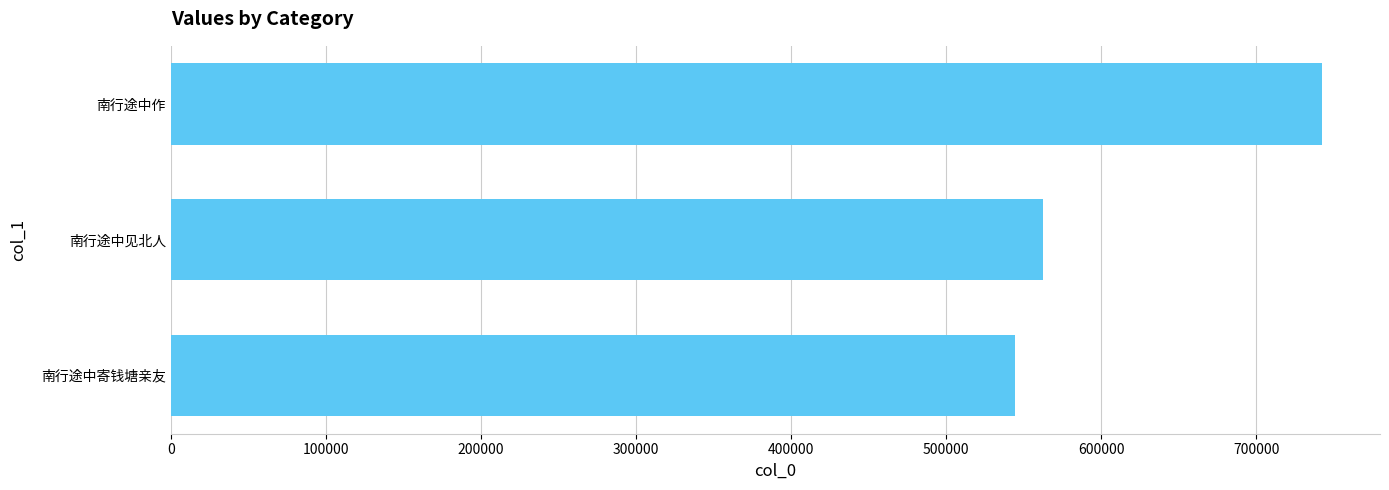

True or false: the data shows 1113946 at 南行途中作.

False